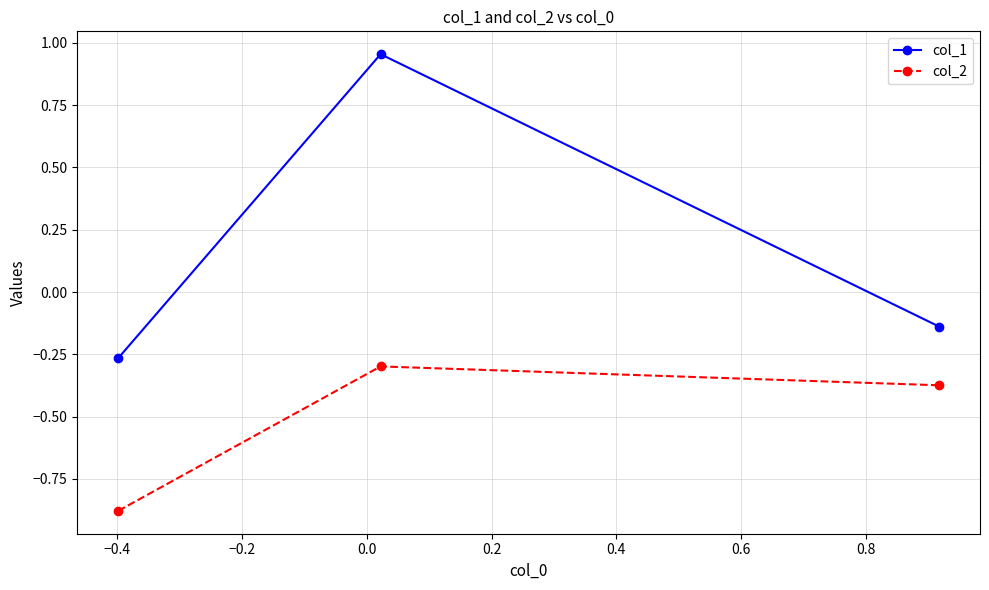

Which series has the largest total across all categories?

col_1